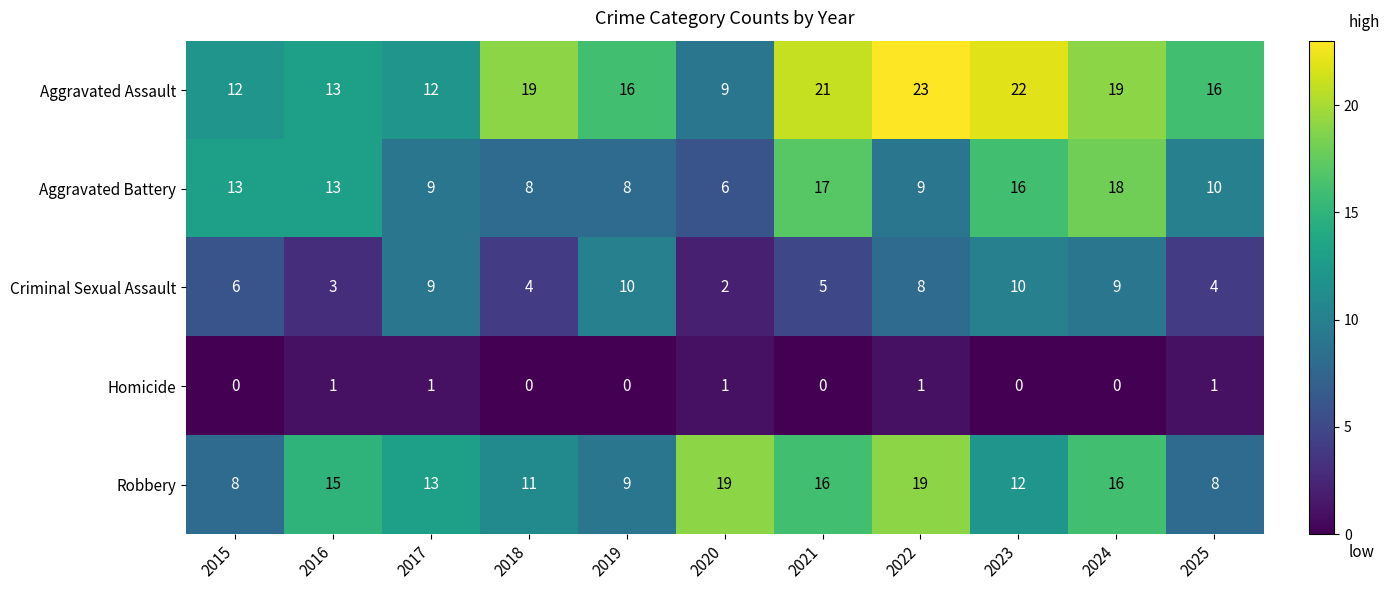

What is the sum of all Homicide values?

5